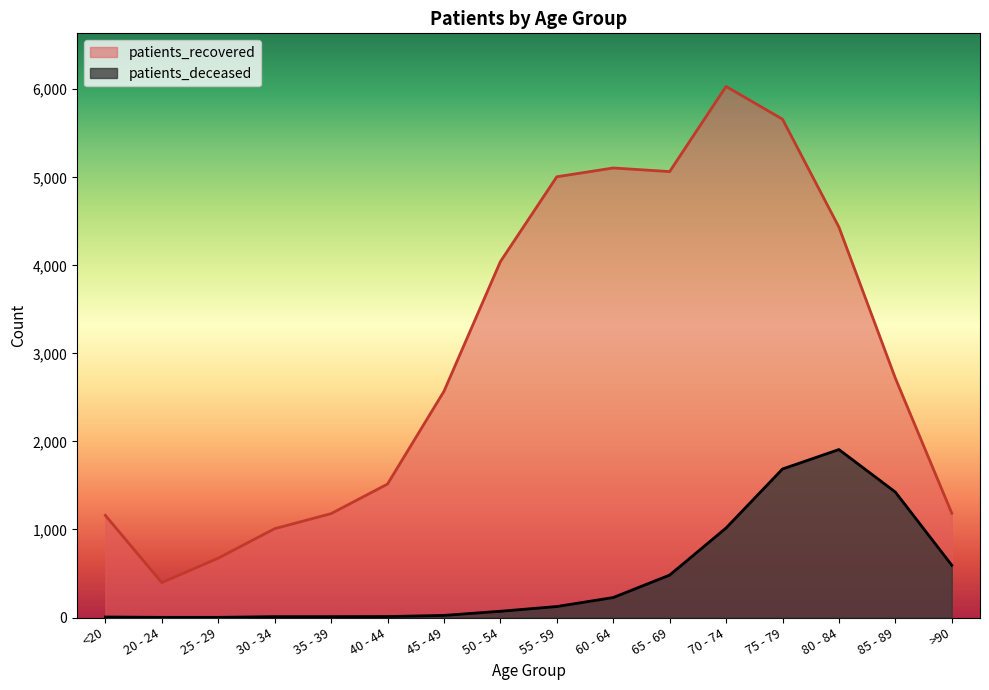

What is the difference between the second highest and second lowest values in the patients_recovered series?

4986